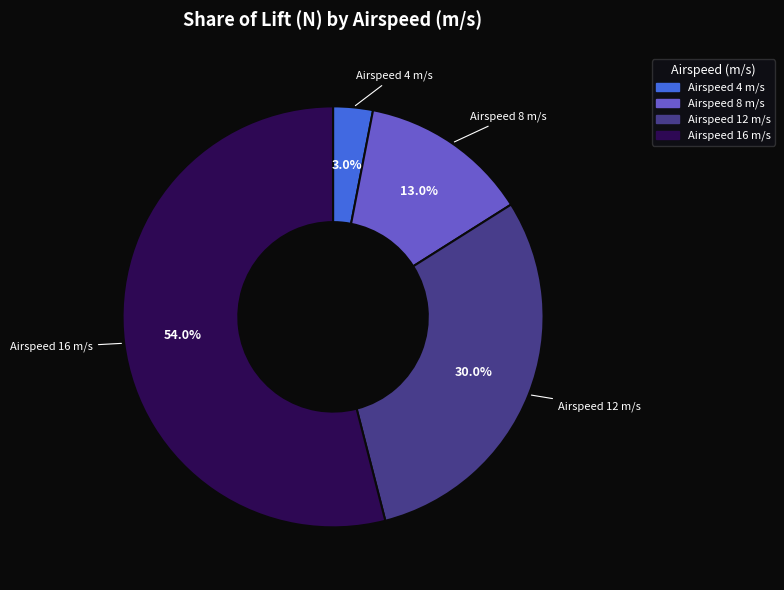

Does any single category account for the majority?

Yes